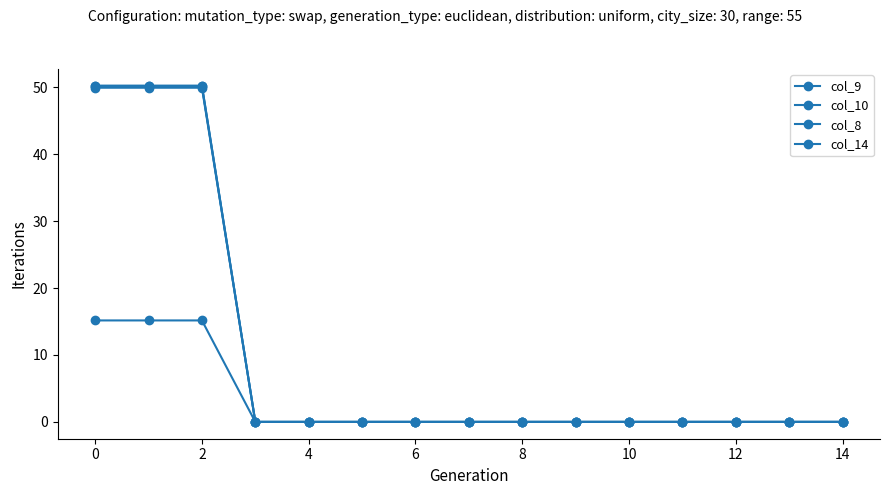

Does the chart have visible grid lines?

No